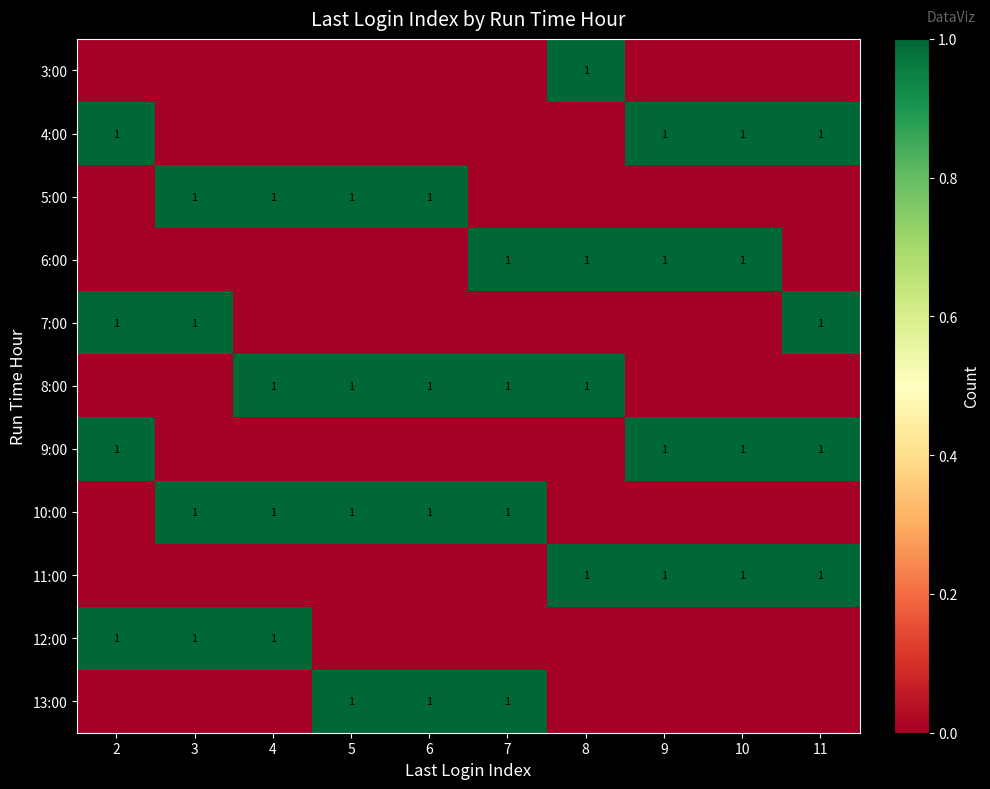

The 7:00 series shows 2 at 3. True or false?

False